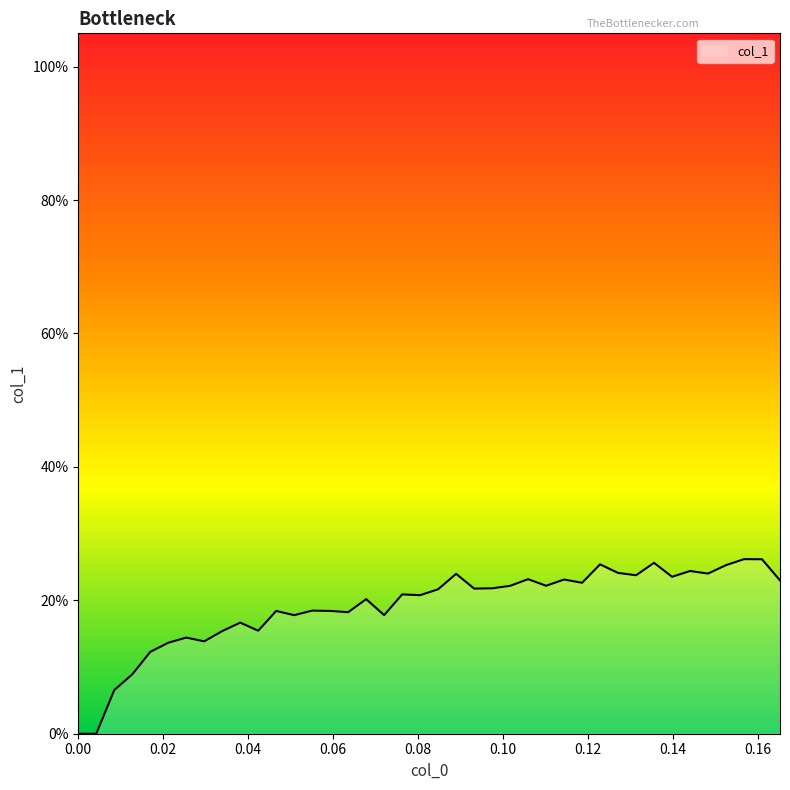

Does the chart display data point markers on the line(s)?

No